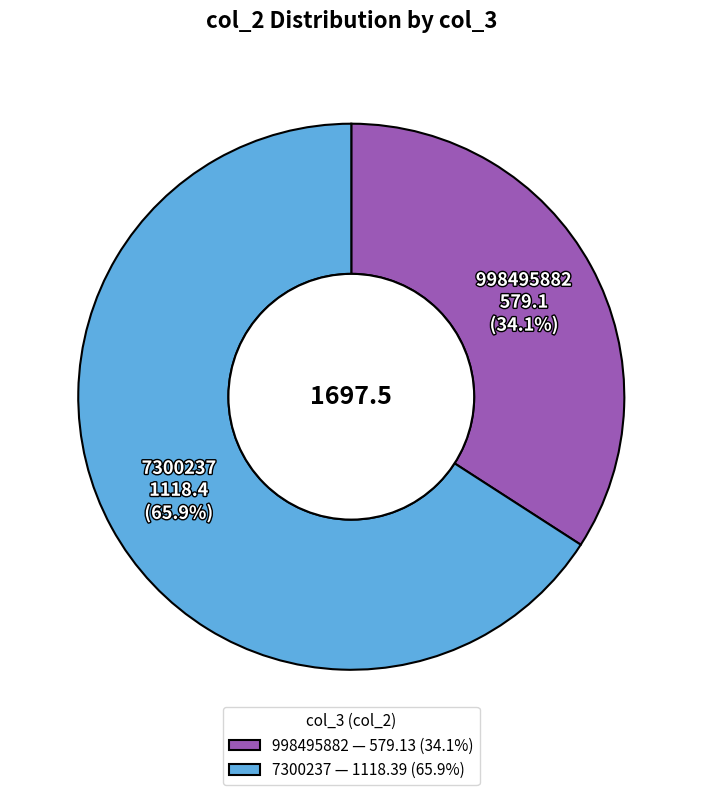

How many segments does this pie chart have?

2